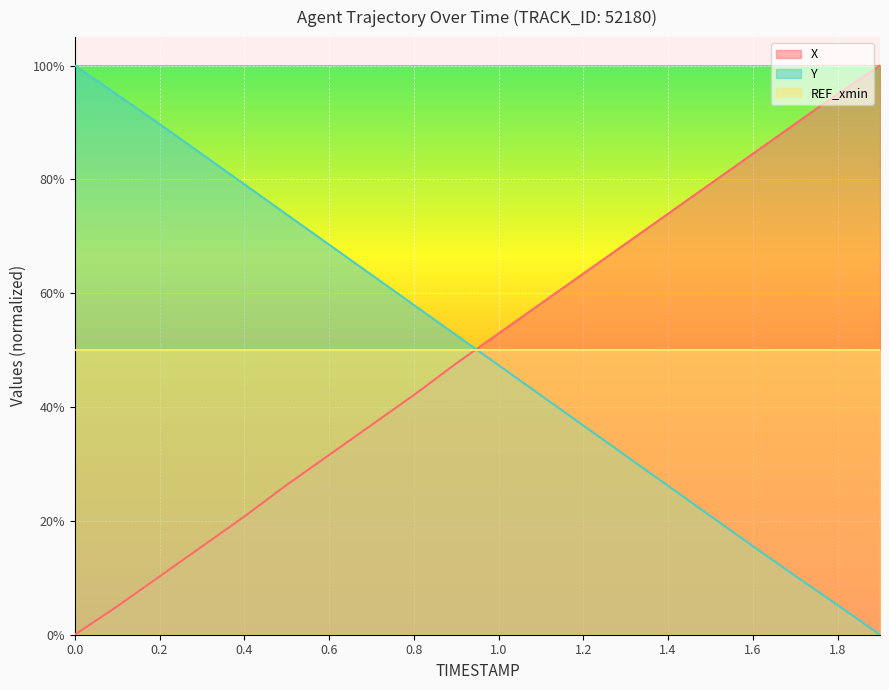

What position from the left is 1.0?

11